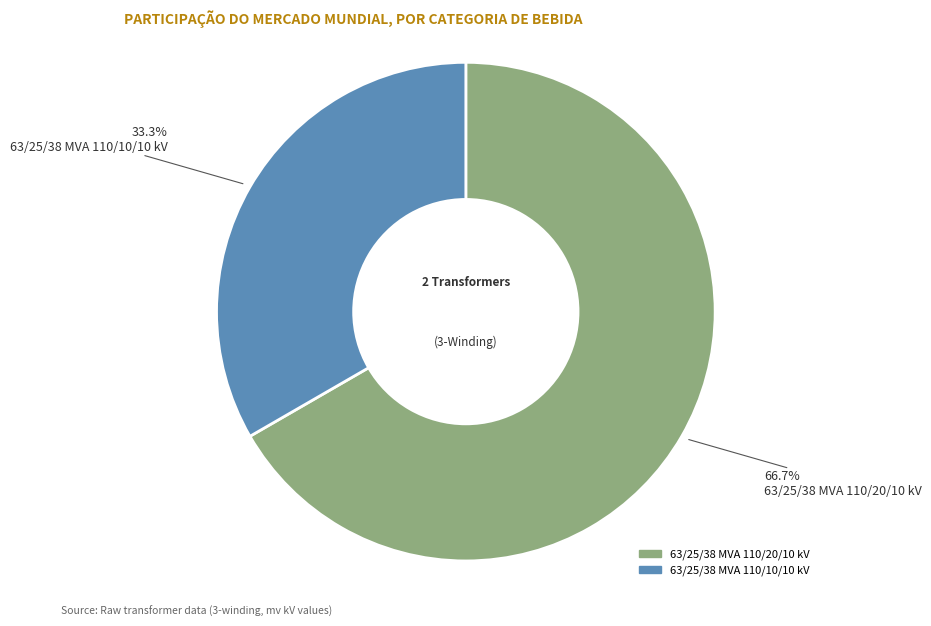

Does any single category account for the majority?

Yes